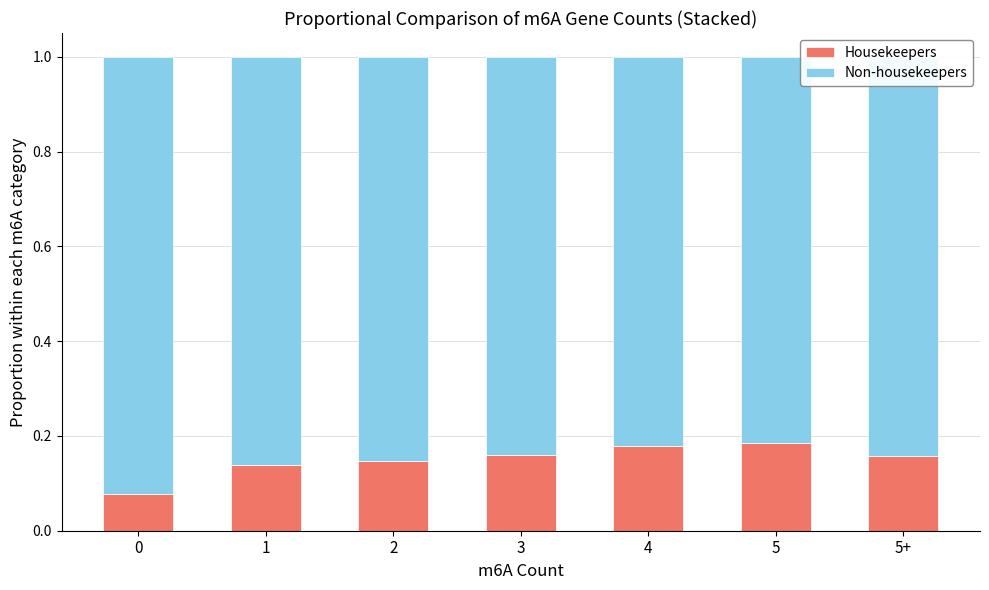

True or false: Housekeepers has a value of 0.3 at 4.

False